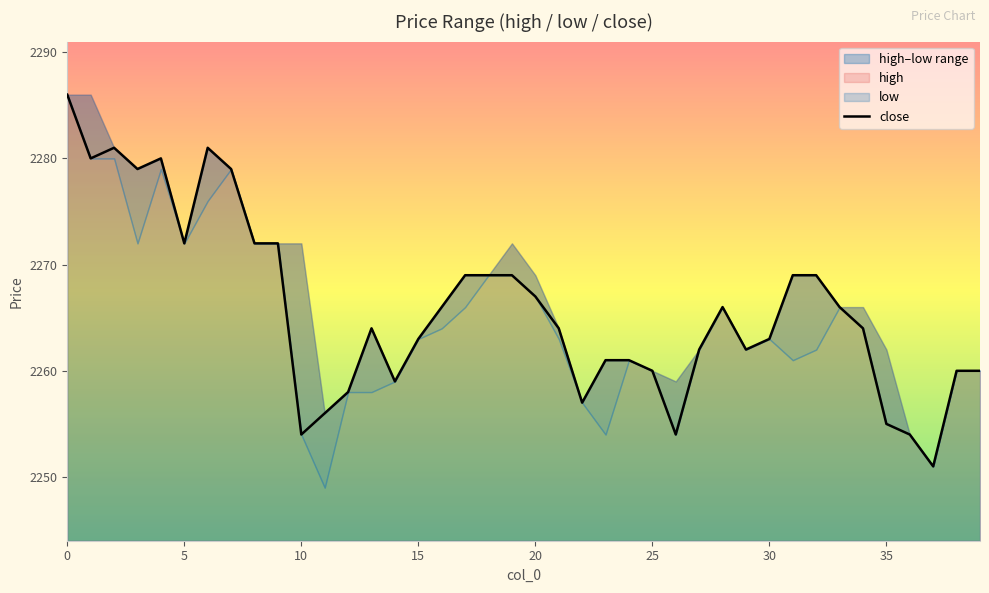

Is it true that the value at 0 is 684?

False